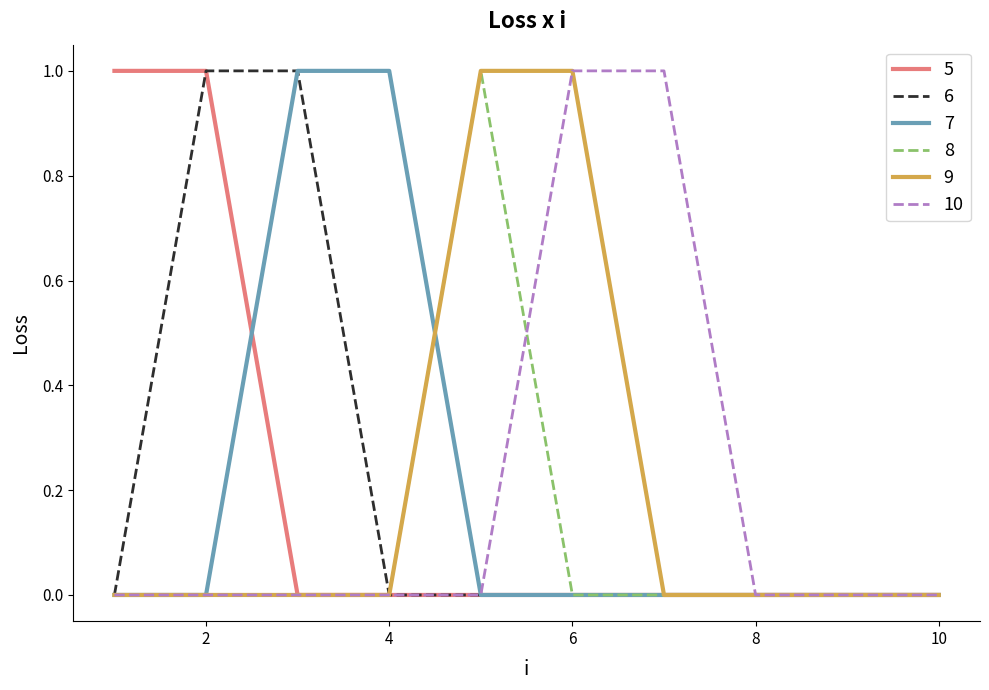

At which label does 5 reach its peak?

1